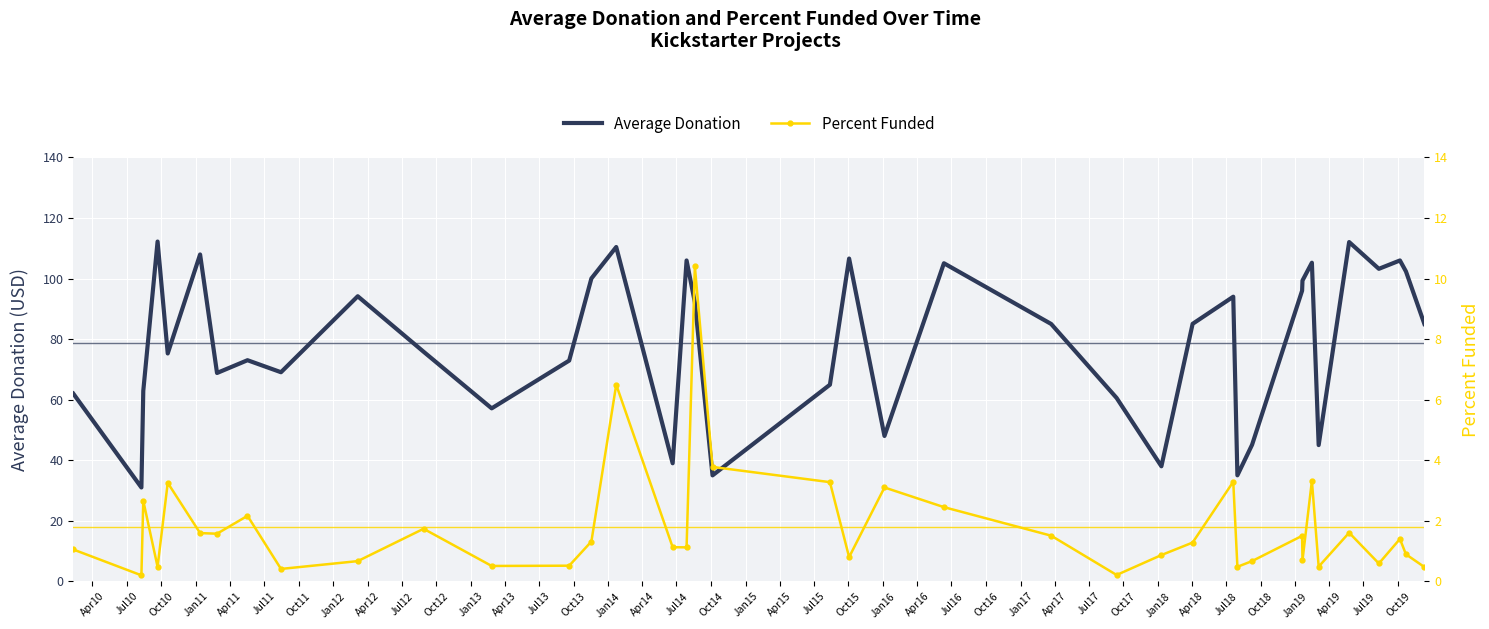

What is the highest value of the Average Donation series?

112.2